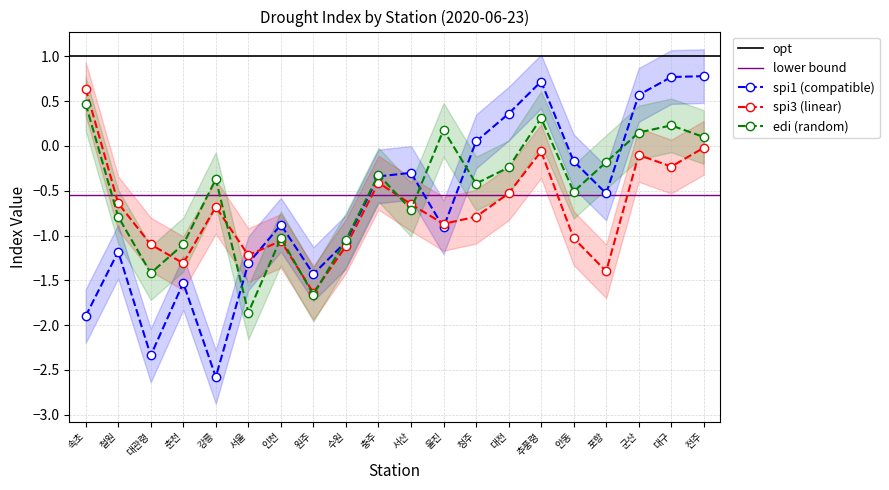

Which category has the lowest value in the spi3 series?

원주